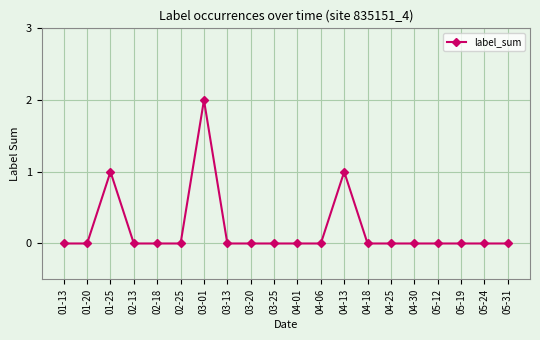

What is the label of the 3rd point from the left?

01-25